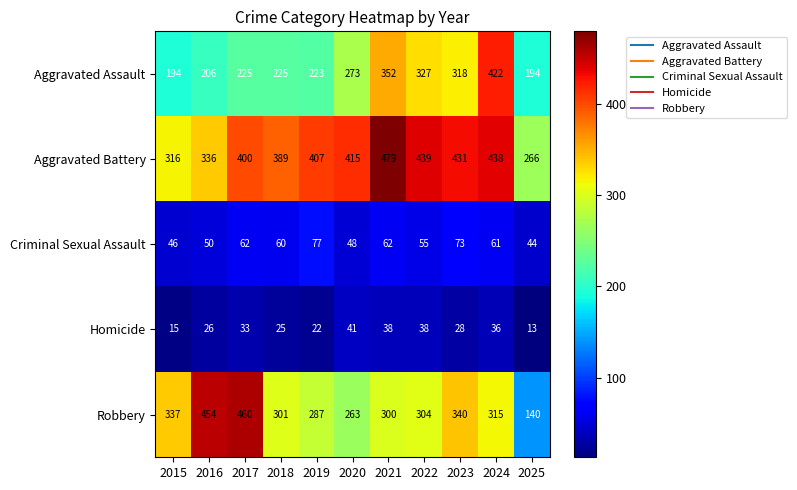

The Criminal Sexual Assault series shows 25 at 2019. True or false?

False